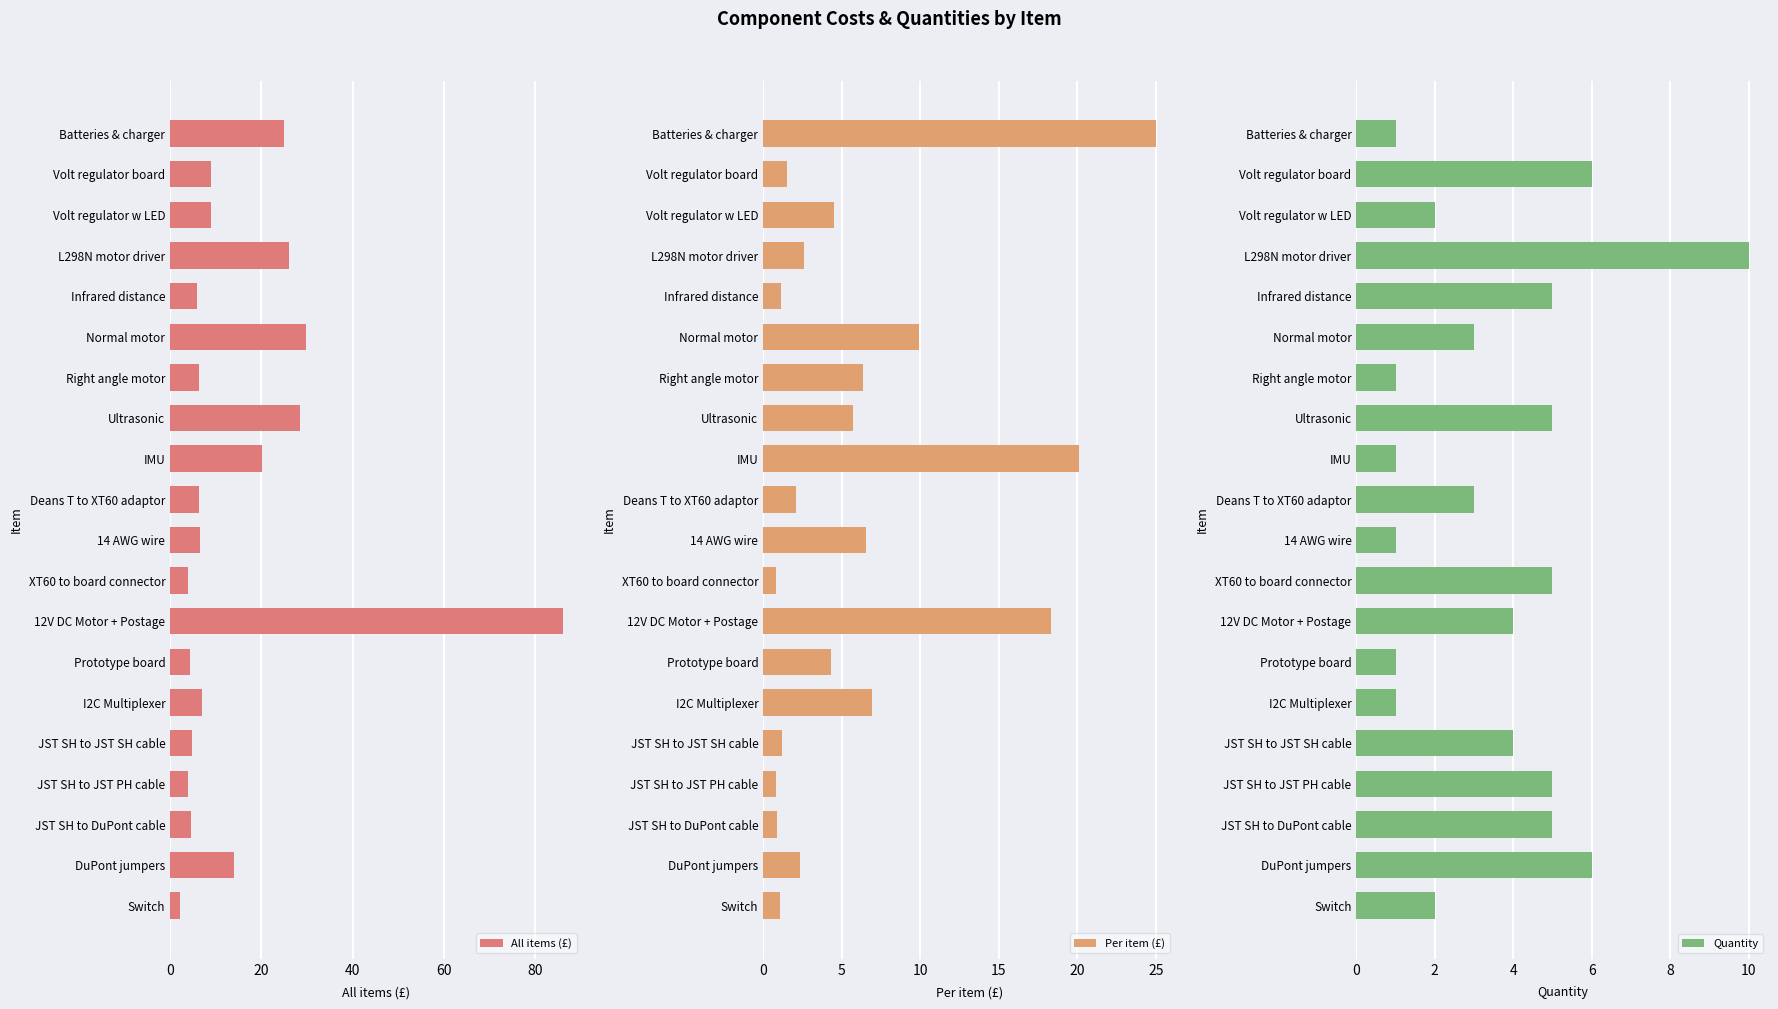

What is the difference between the All items (£) values at IMU and I2C Multiplexer?

13.2